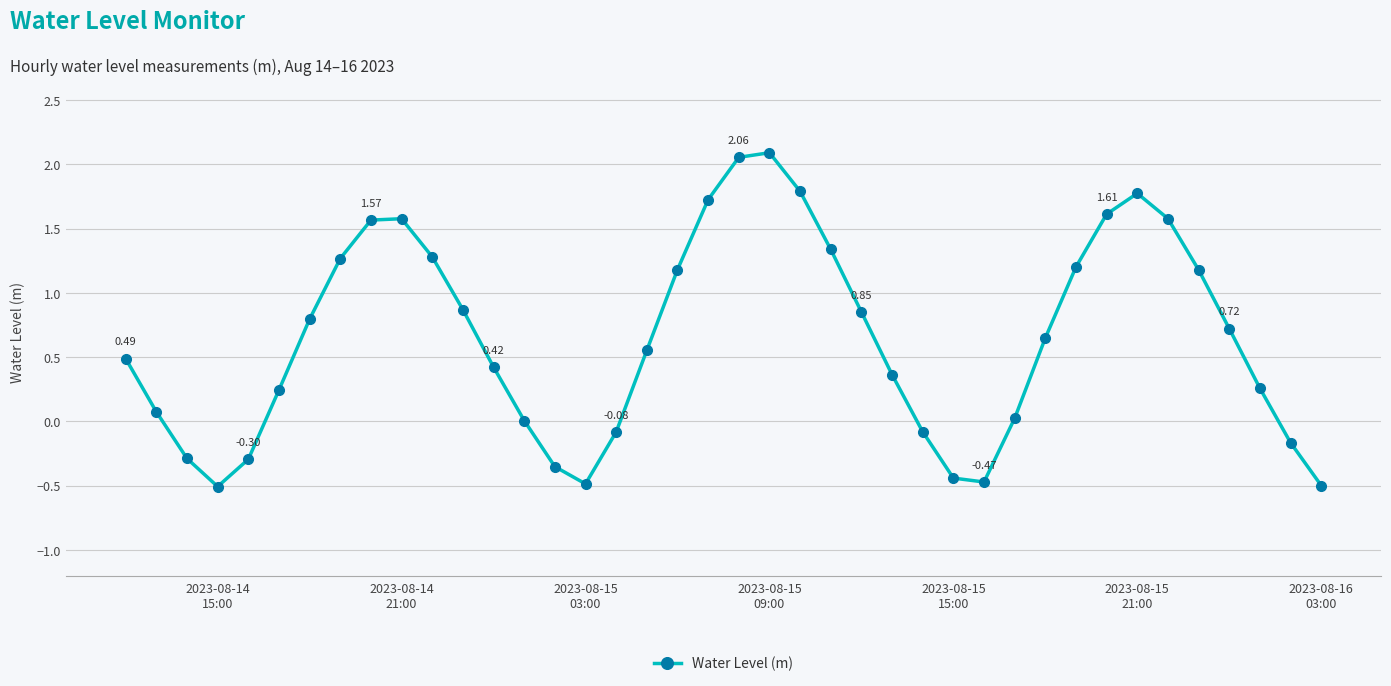

How many points are higher than both their immediate neighbors (excluding endpoints)?

3